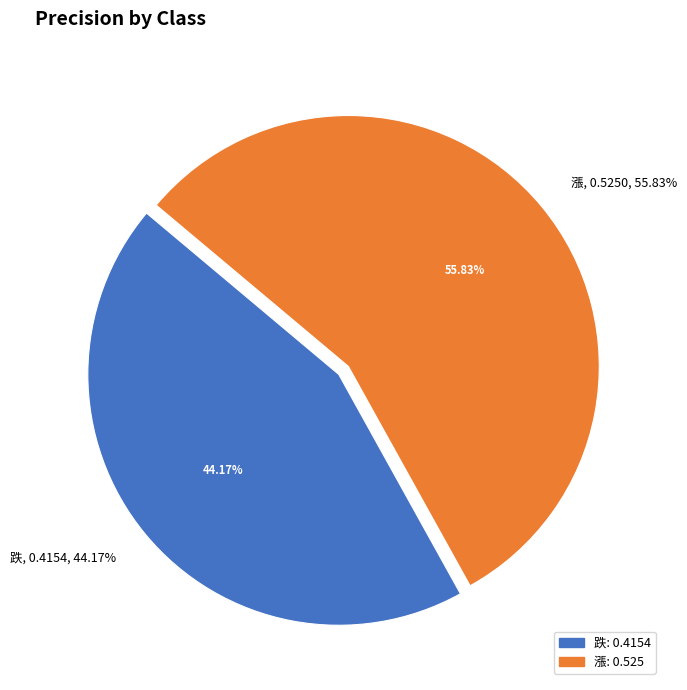

Rank the categories by value from lowest to highest.

跌, 漲